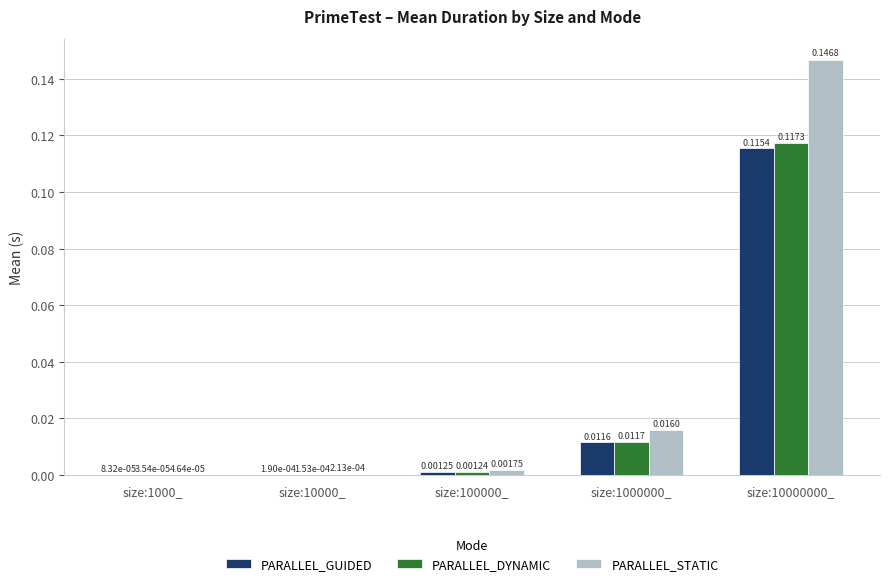

What is the total value across all series at size:10000000_?

0.4